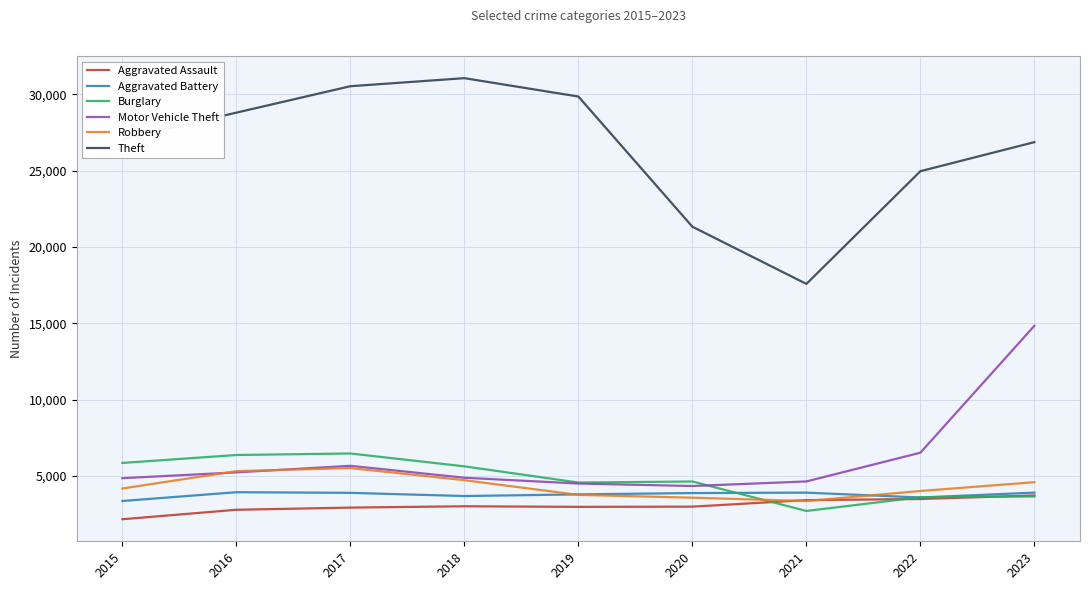

What is the difference between the second highest and minimum values in the Aggravated Assault series?

1326